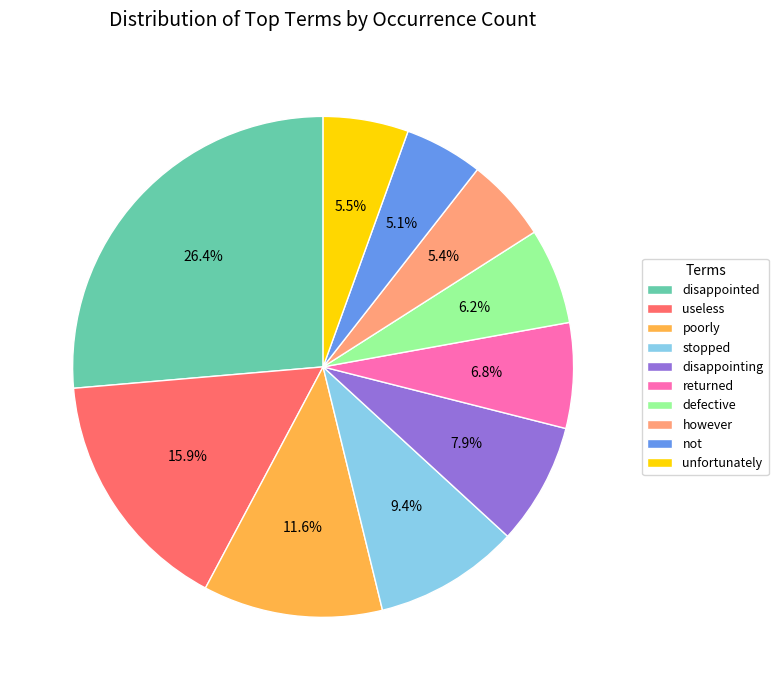

How many slices are in this pie chart?

10